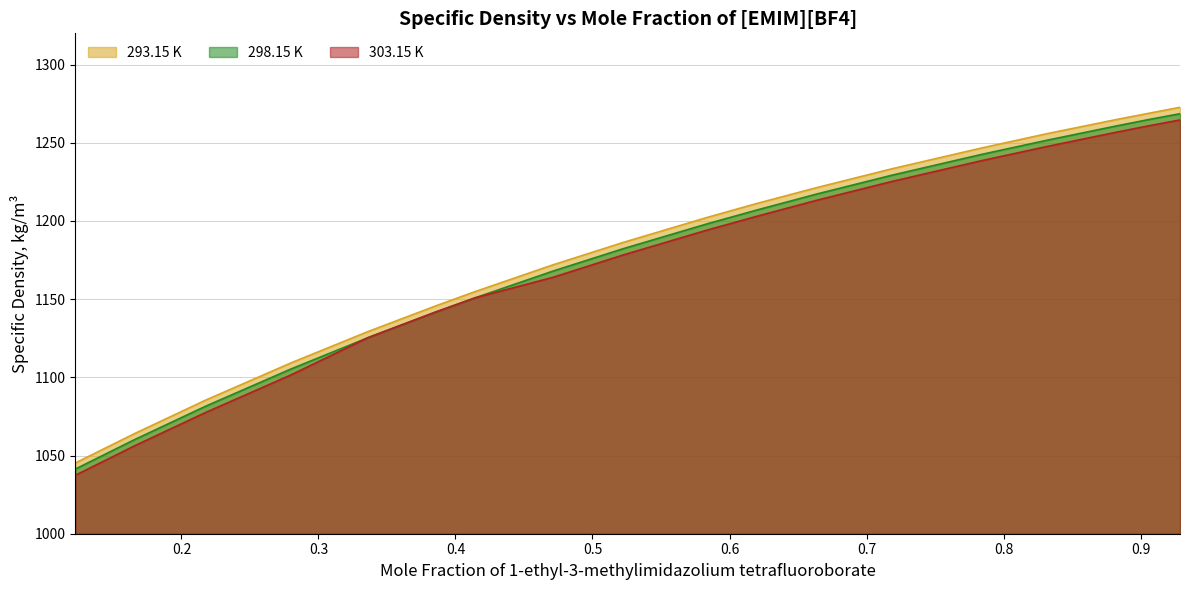

What is the approximate value of 303.15 K at 0.5834?

1194.1